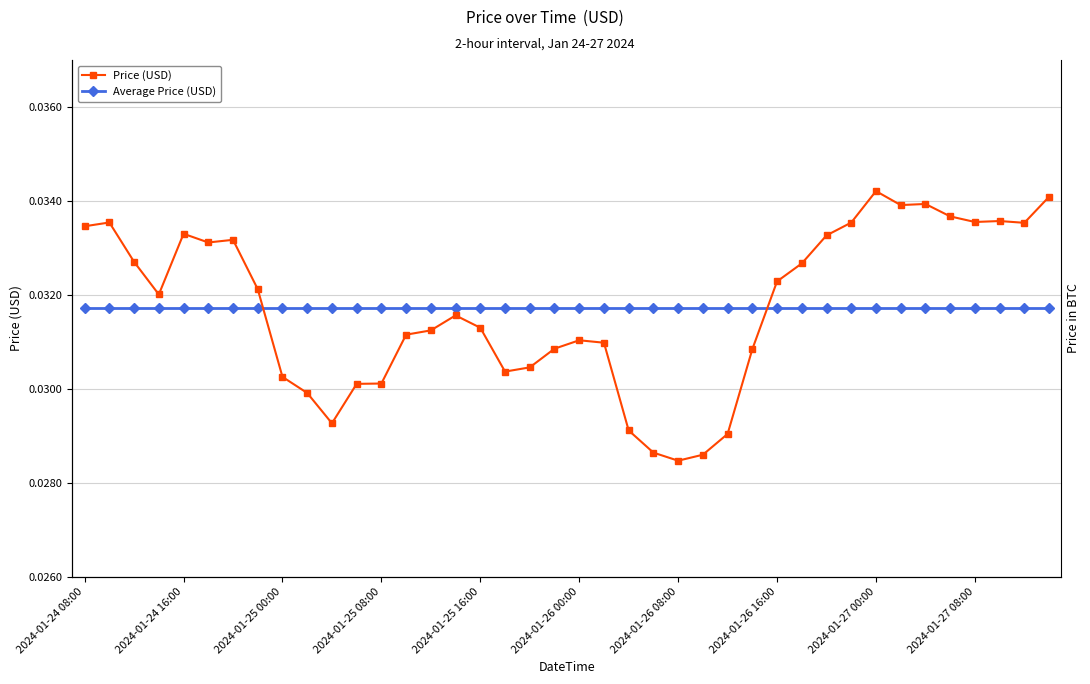

What is the total value across all series at 2024-01-25 00:00?

0.1